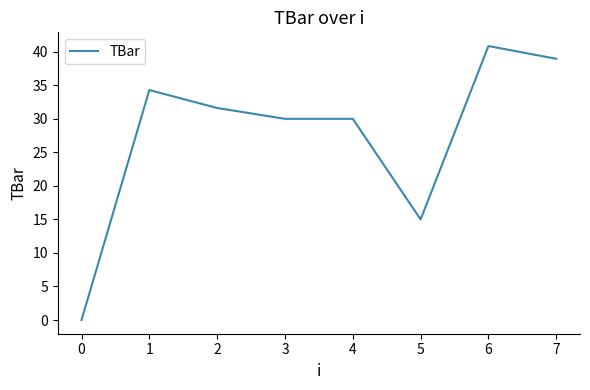

Reading left to right, list all the values displayed in this chart.

0=0.0	1=34.3	2=31.6	3=30.0	4=30.0	5=15.0	6=40.9	7=39.0